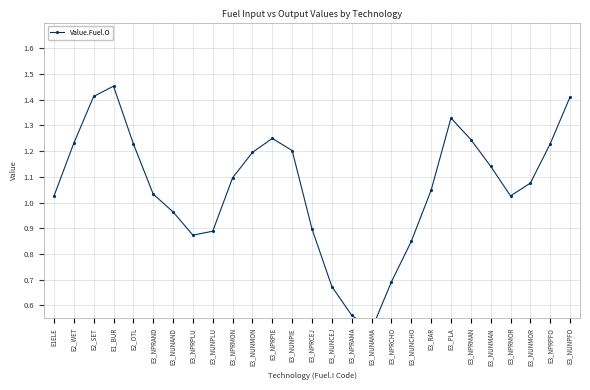

List the labels in order of value, largest first.

E1_BUR, E2_SET, E3_NUNPFO, E3_PLA, E3_NPRPIE, E3_NPRMAN, E2_WET, E2_OTL, E3_NPRPFO, E3_NUNPIE, E3_NUNMON, E3_NUNMAN, E3_NPRMON, E3_NUNMOR, E3_RAR, E3_NPRAND, E3_NPRMOR, E1ELE, E3_NUNAND, E3_NPRCEJ, E3_NUNPLU, E3_NPRPLU, E3_NUNCHO, E3_NPRCHO, E3_NUNCEJ, E3_NPRAMA, E3_NUNAMA